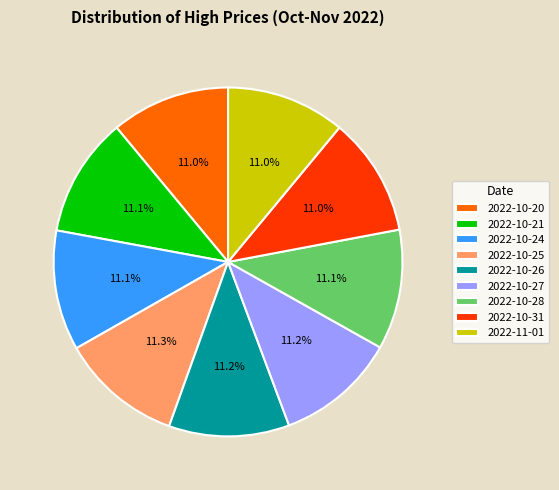

To the nearest percent, what percentage of the pie is 2022-10-31?

11%